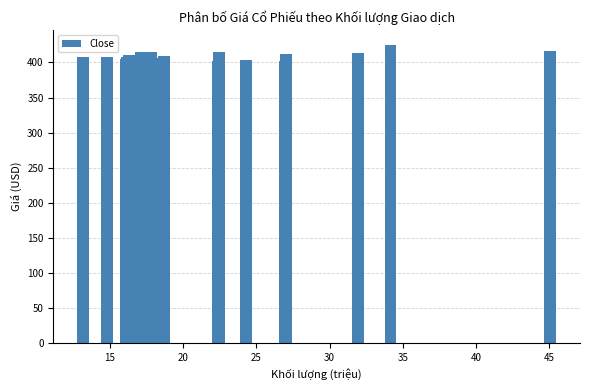

What is the value of the 8th bar from the left?

415.5